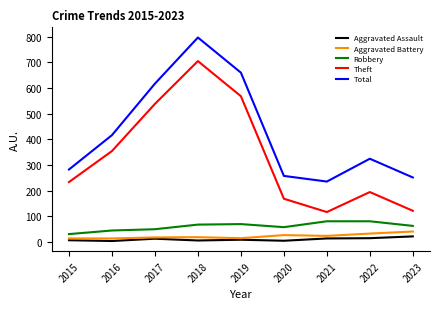

Is this an area chart (filled region under the line)?

No